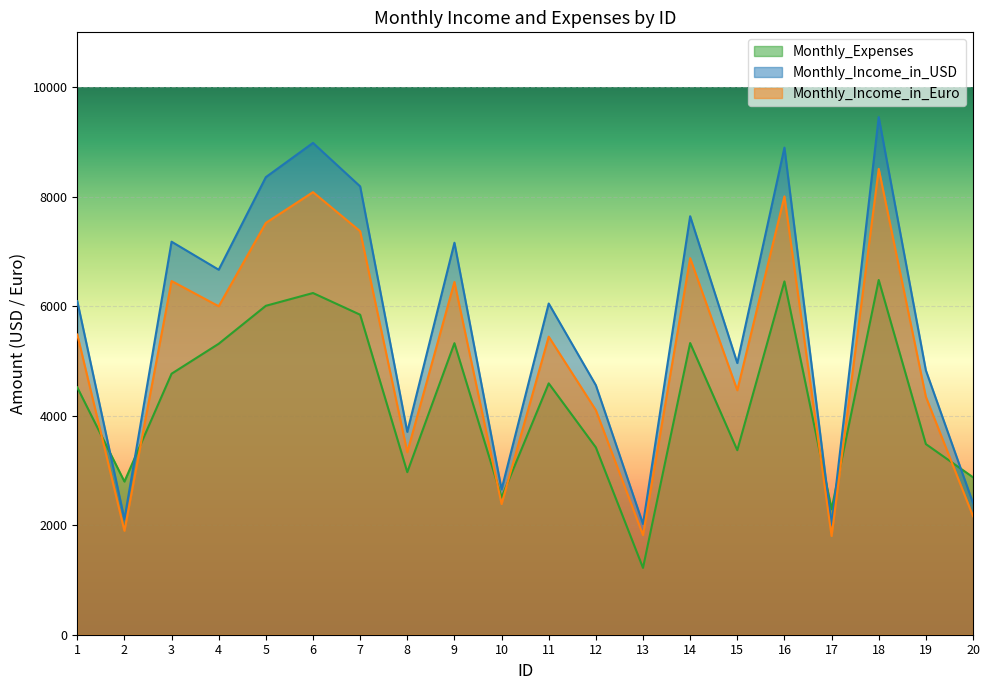

Is it true that Monthly_Expenses equals 4516.8 at 1?

True